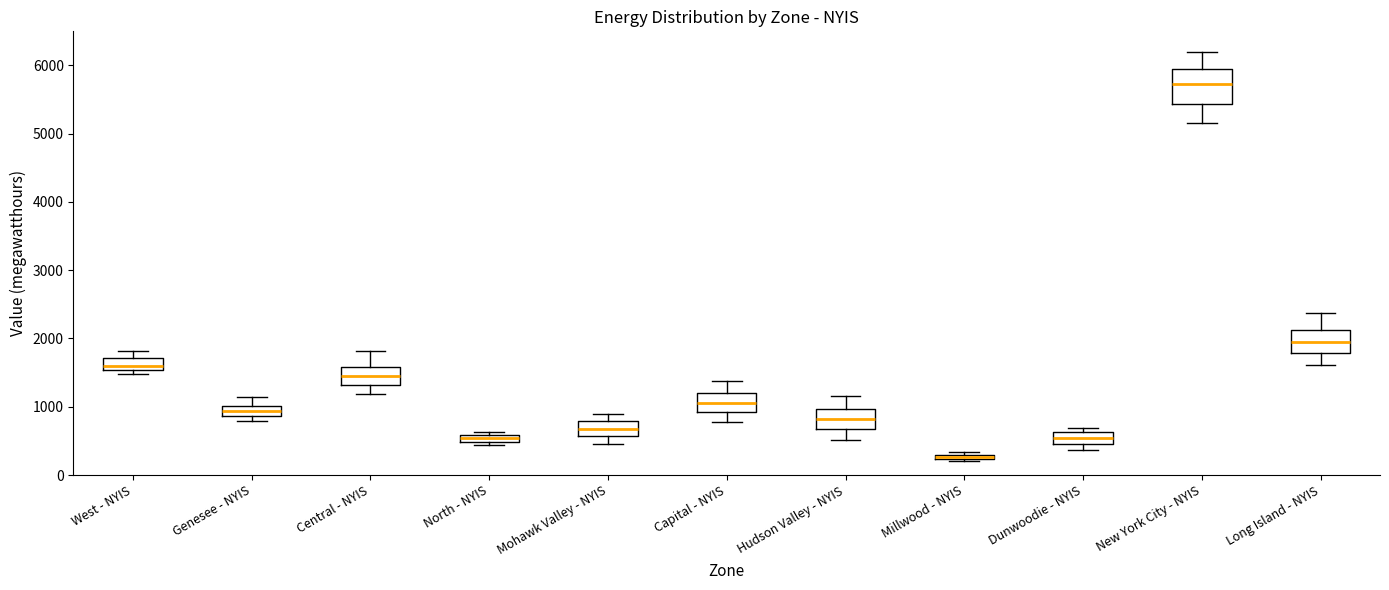

Comparing the boxes themselves (not the whiskers), which one is the tallest?

New York City - NYIS